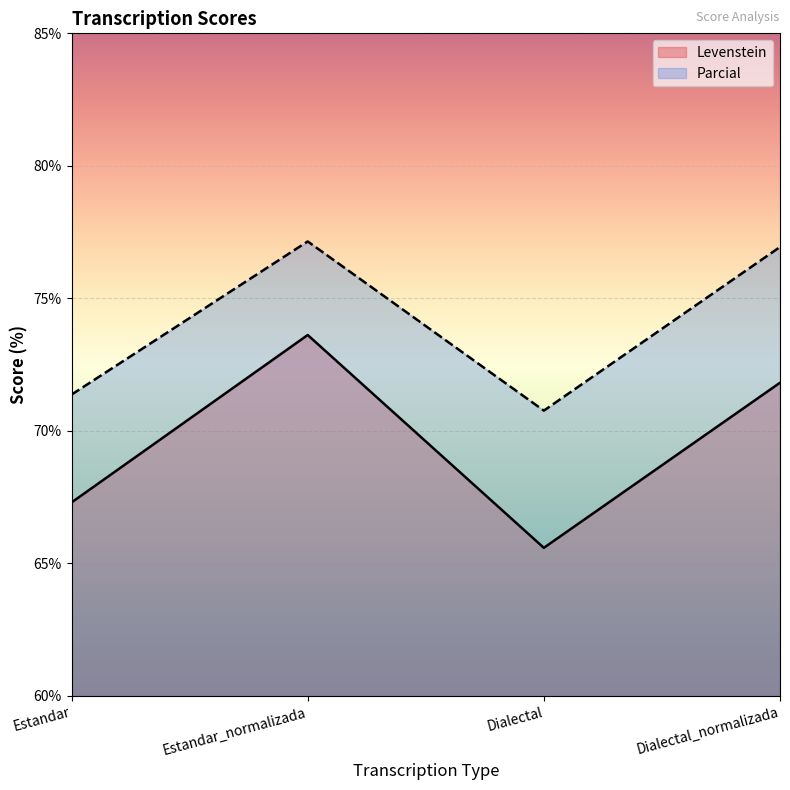

Where does the Levenstein series first go above 71?

Estandar_normalizada